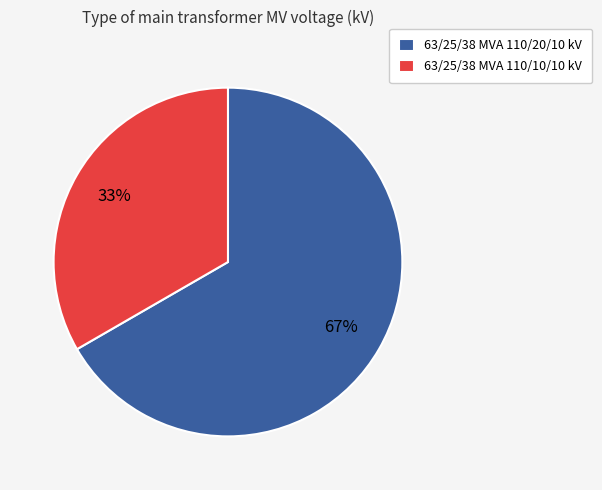

Does 63/25/38 MVA 110/10/10 kV account for over 50% of the chart?

No